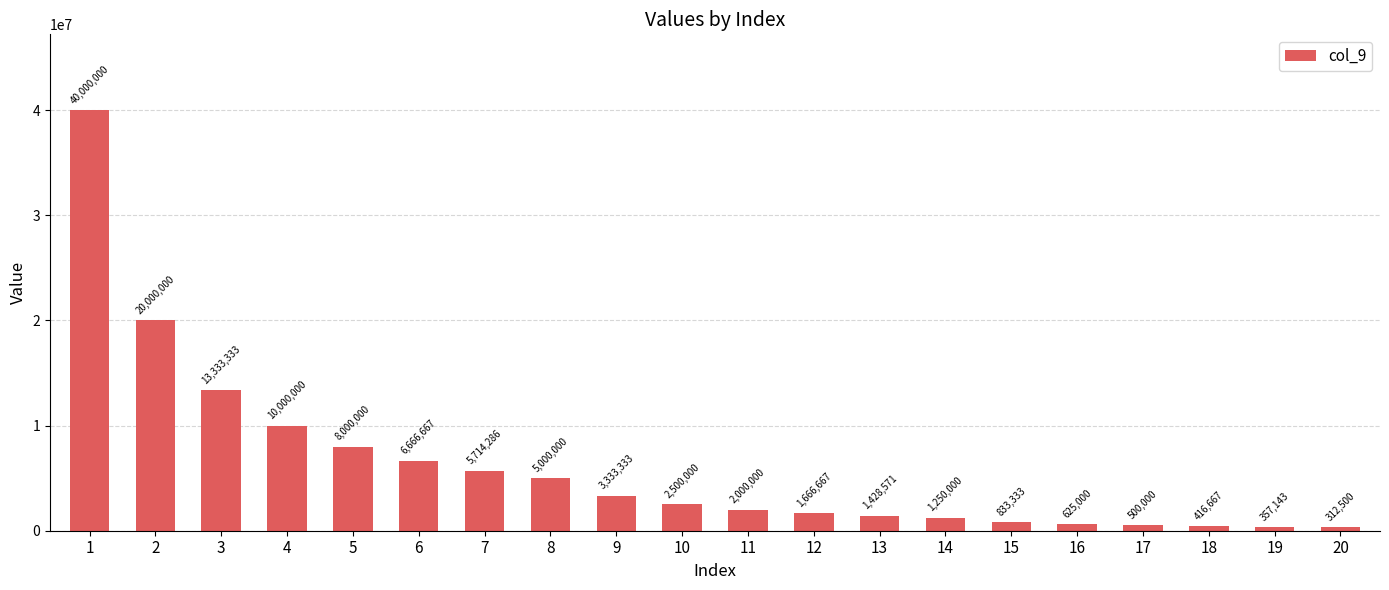

Rank the categories by value from lowest to highest.

20, 19, 18, 17, 16, 15, 14, 13, 12, 11, 10, 9, 8, 7, 6, 5, 4, 3, 2, 1